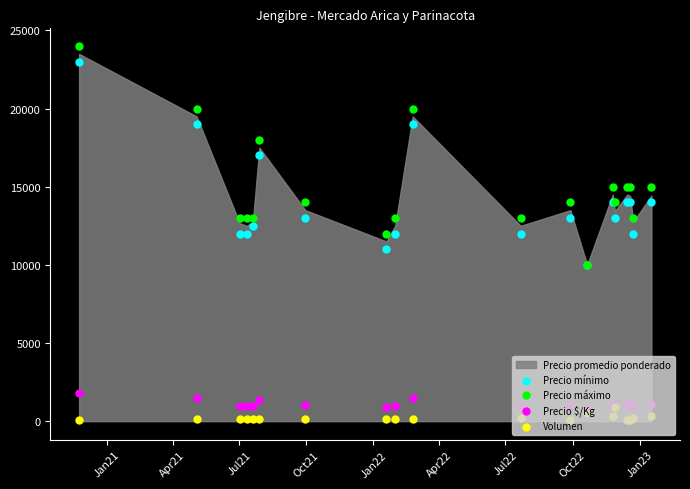

At how many categories does at least one series exceed 12577?

17